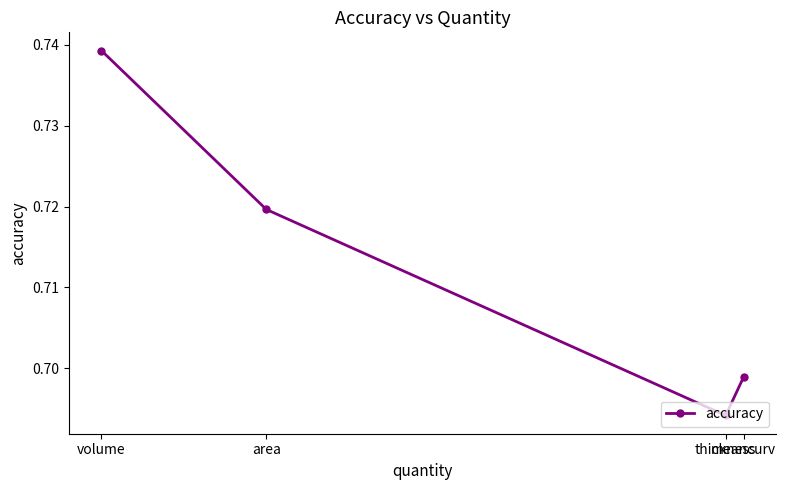

How many interior local valleys (lower than both neighbors) does the data have?

1